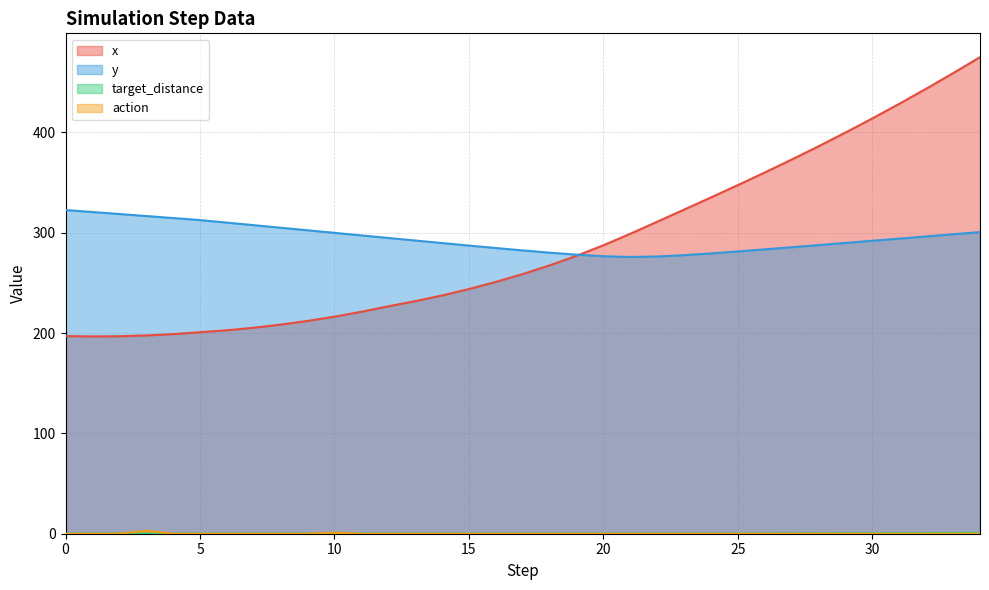

The target_distance series shows 0.8 at 33. True or false?

True